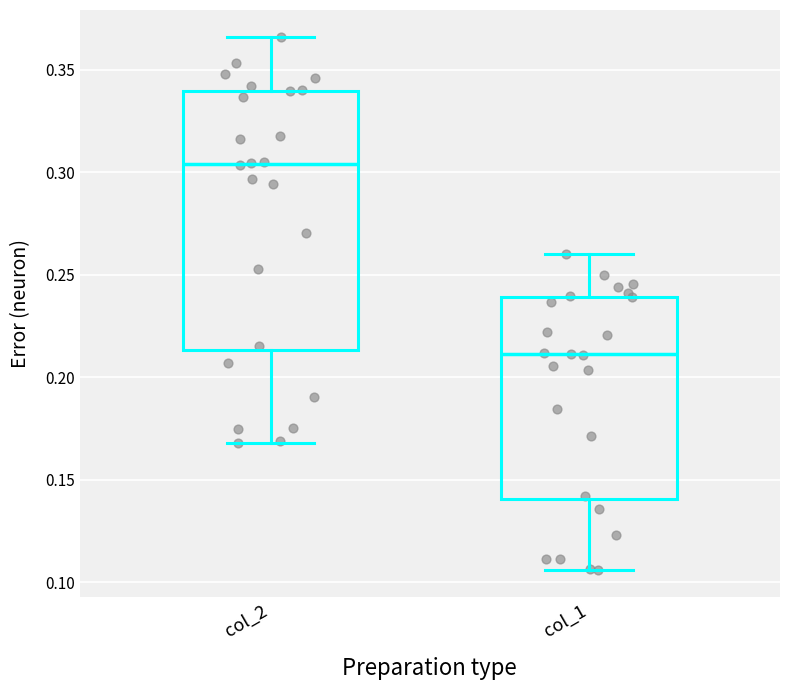

Reading left to right, transcribe this box plot: for each box, give where its median line is, the range the box spans, and where its two whiskers end, as read against the y-axis. The values are not printed on the chart, so give them approximately, as read against the axis.

col_2: median 0.305, box 0.215 to 0.340, whiskers 0.170 to 0.365
col_1: median 0.210, box 0.140 to 0.240, whiskers 0.105 to 0.260